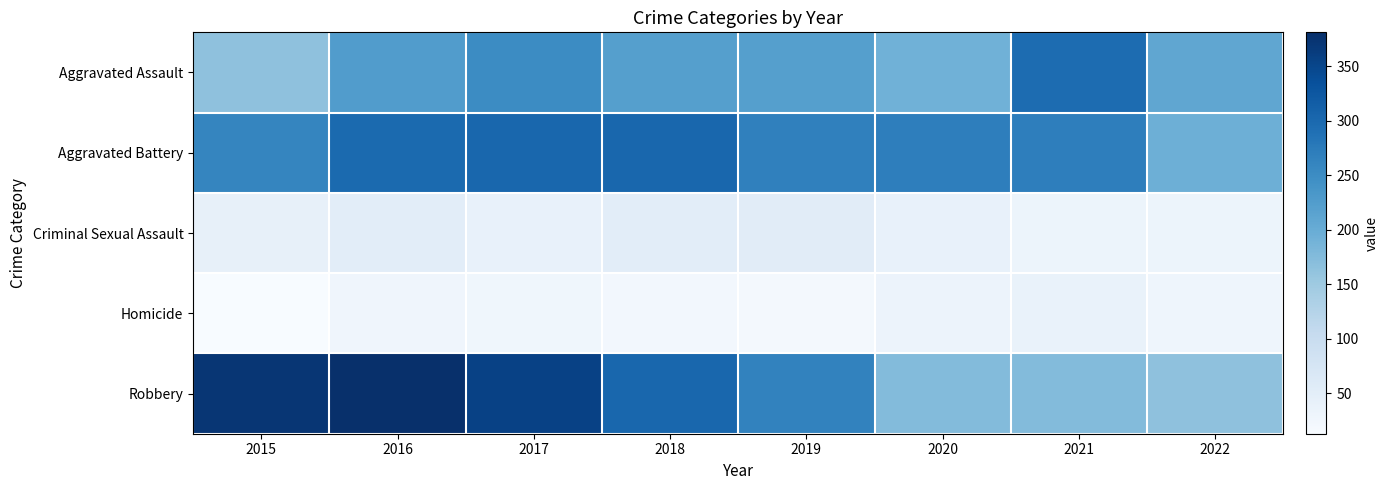

Between 2016 and 2018, which series saw the biggest shift?

Robbery